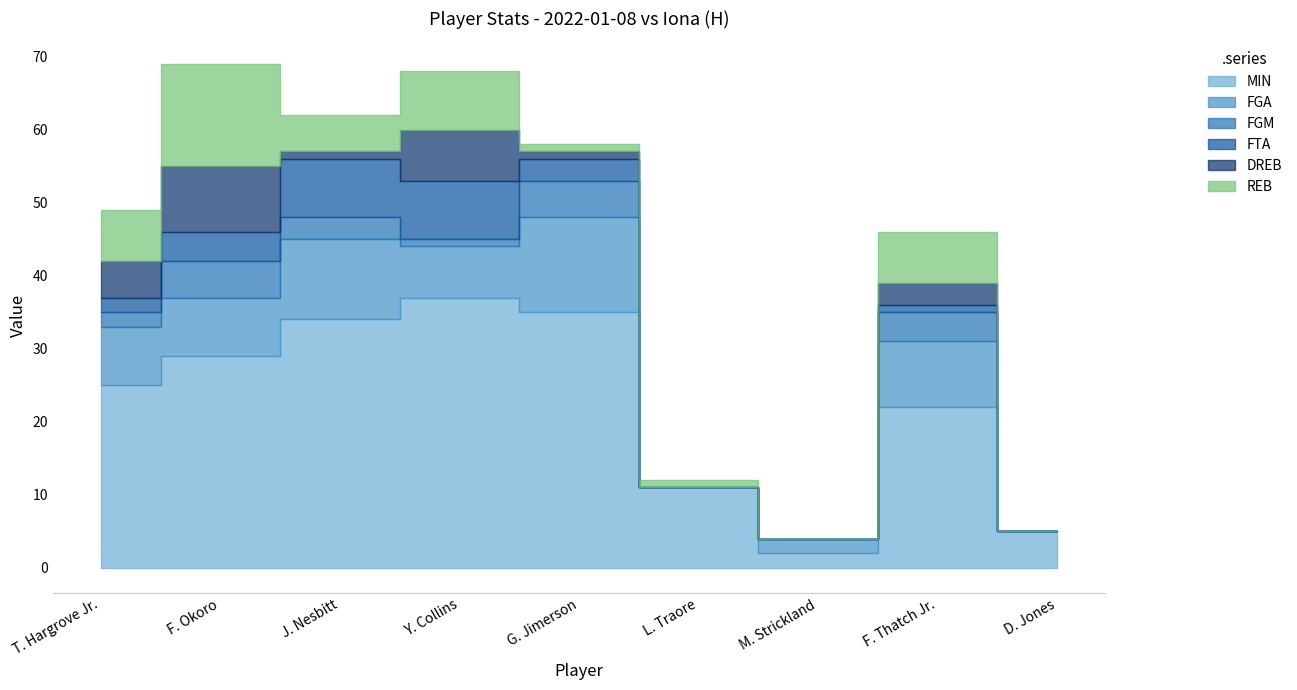

How many interior local peaks does the DREB series have?

3